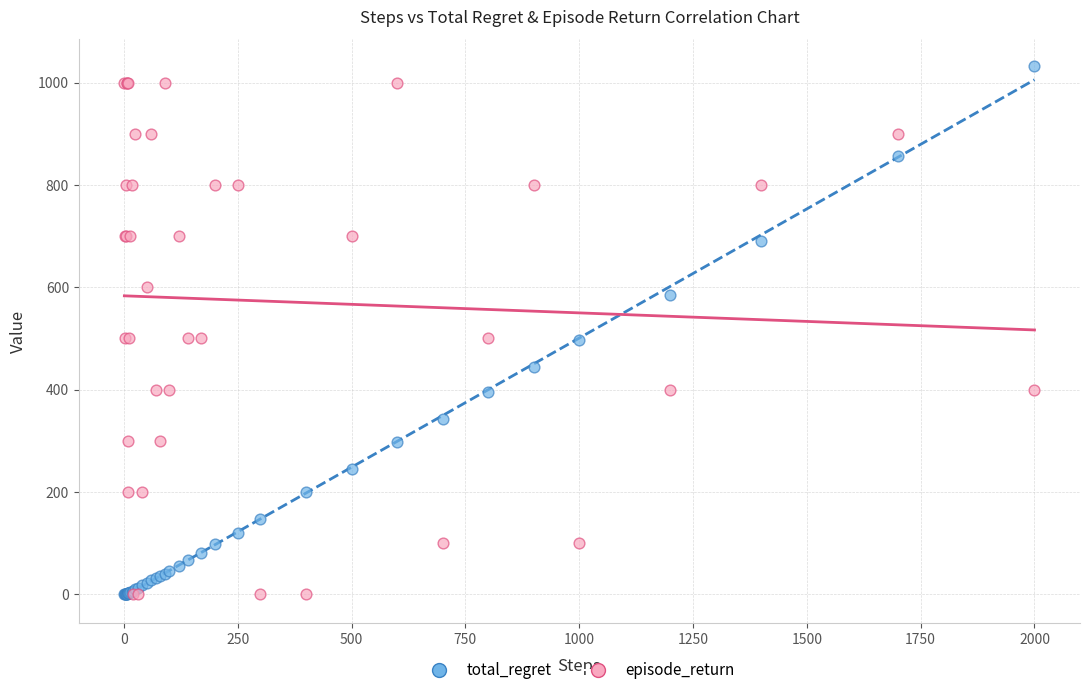

Which series contains the highest Y value?

total_regret